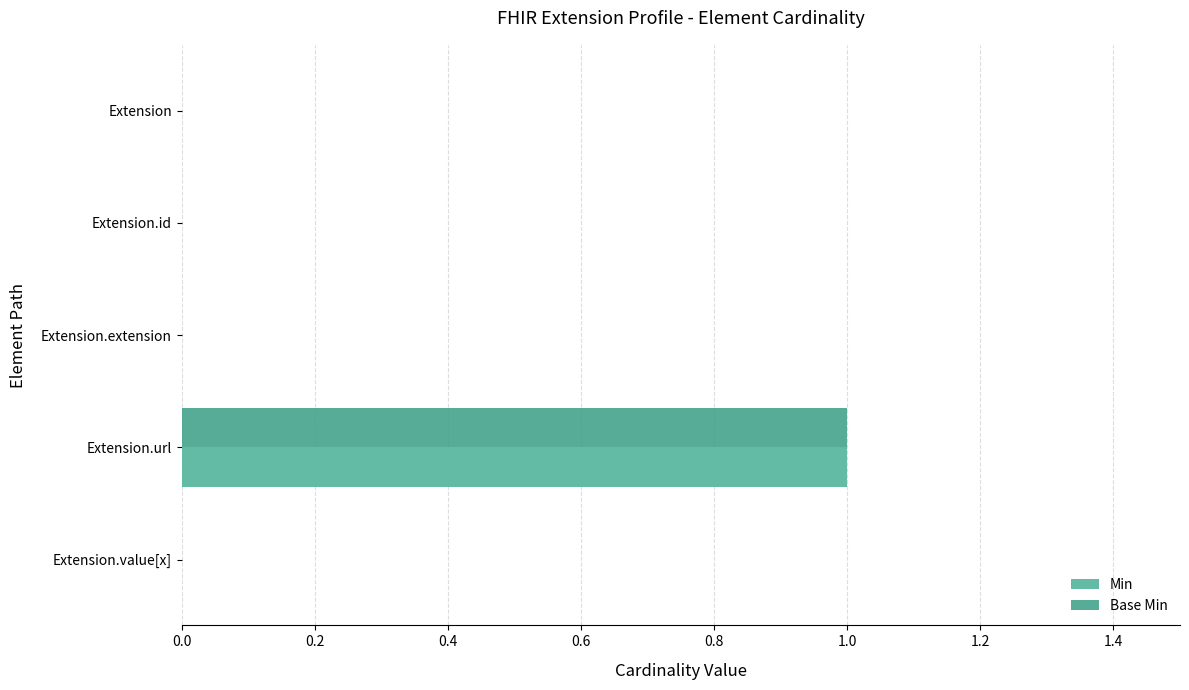

At which category does the chart reach its peak across all series?

Extension.url